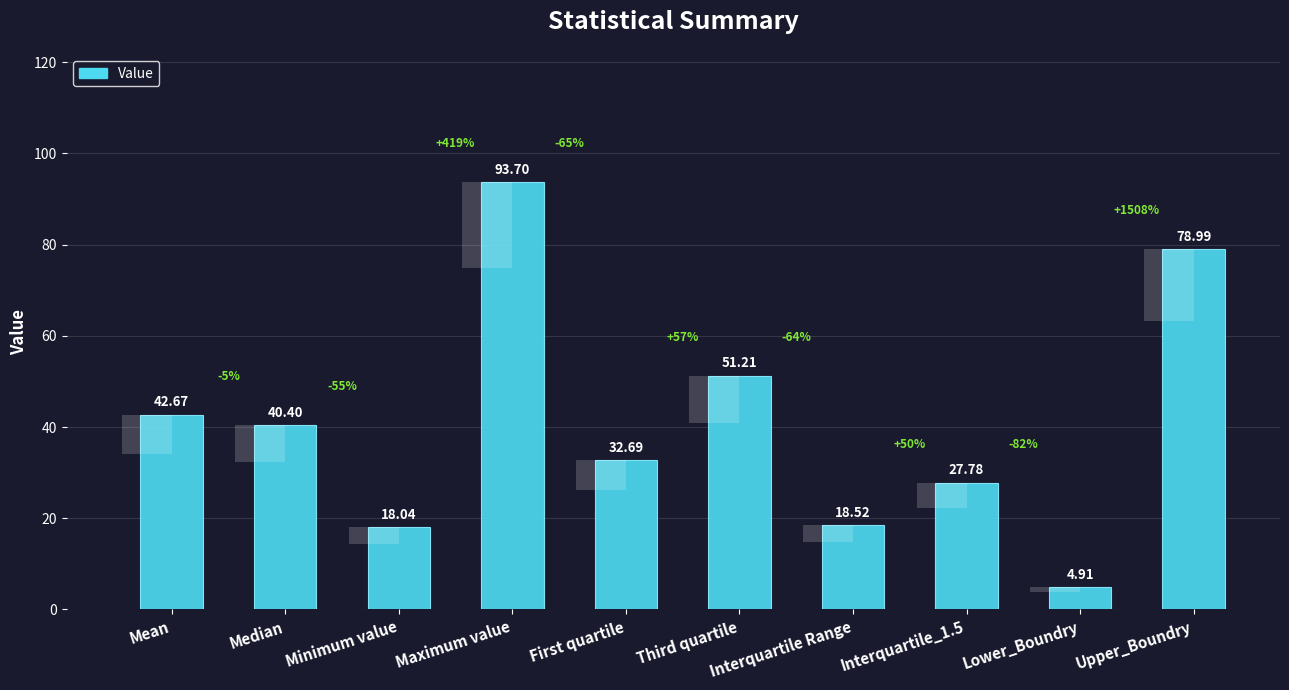

What position from the left is First quartile?

5